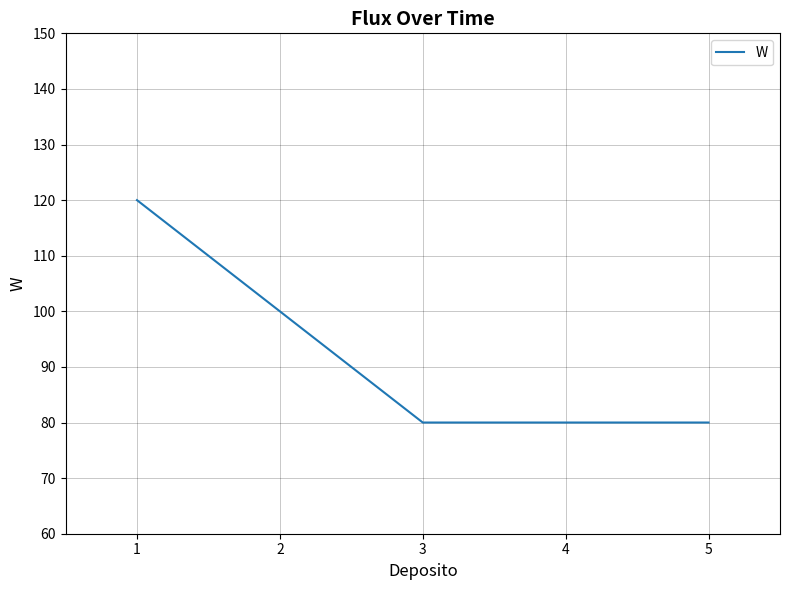

True or false: the data shows 80 at 5.

True